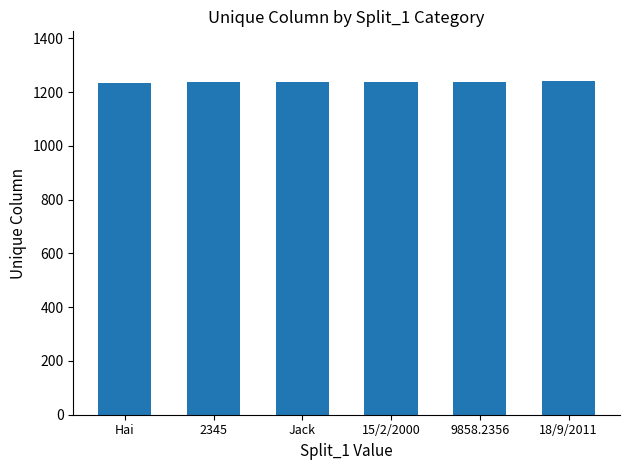

What is the smallest value displayed?

1235